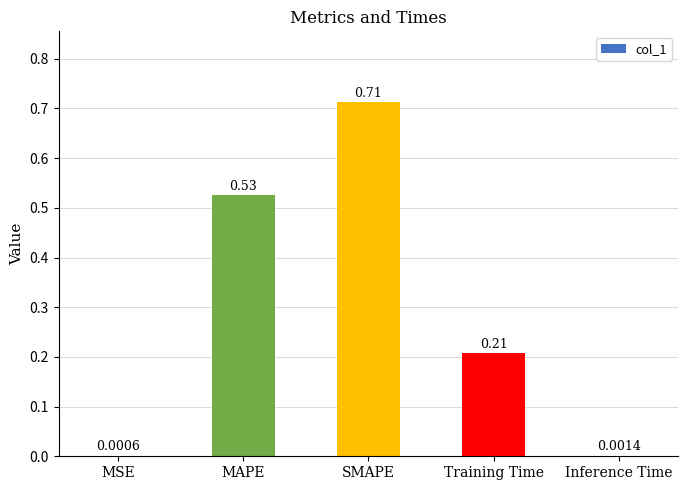

Where is the data nearest to the value 0?

MSE